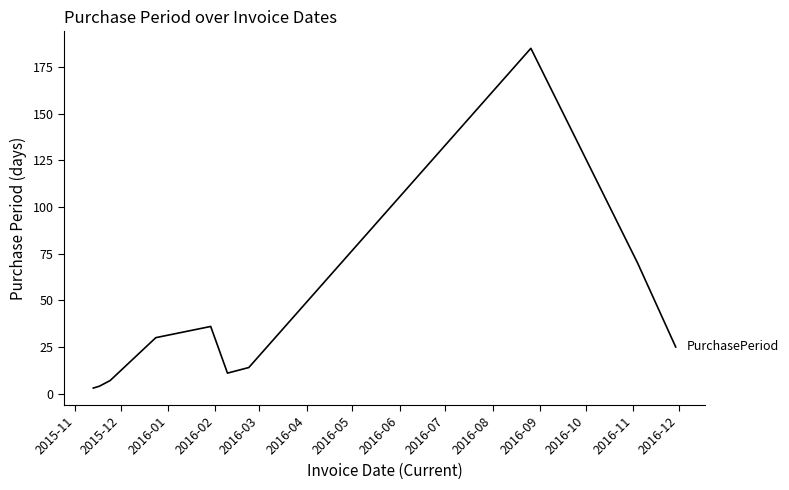

What is the sum of all values?

385